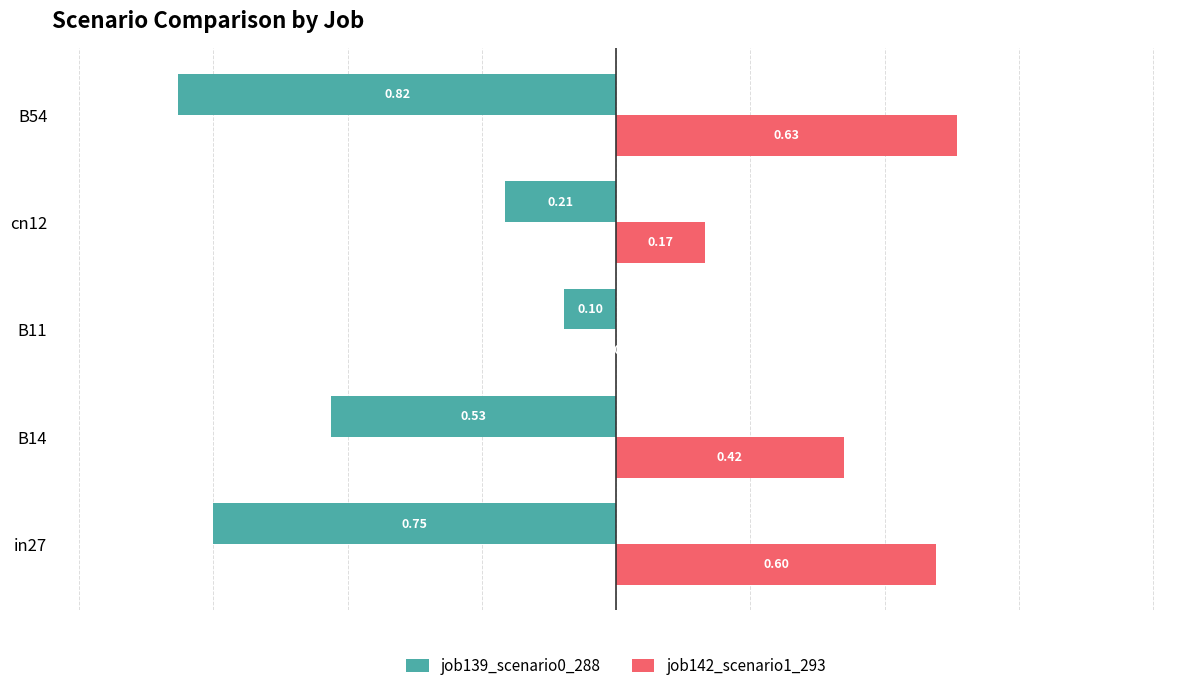

What is the sum of the job139_scenario0_288 values at B11 and B54?

-0.9